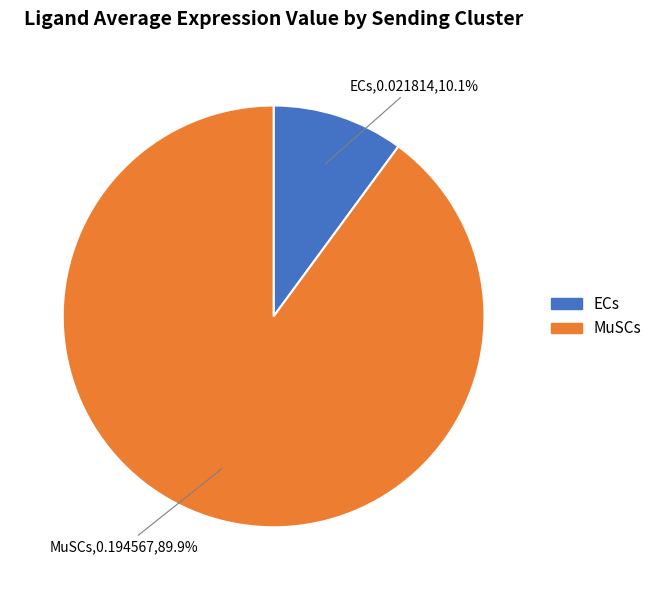

What percentage is NOT represented by MuSCs?

10.1%